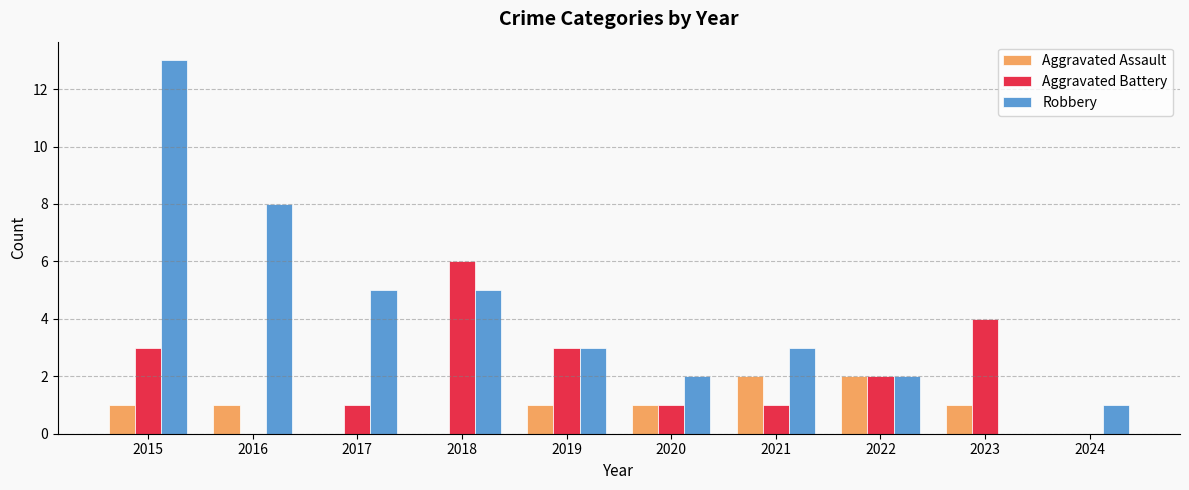

What is the sum of the Aggravated Battery values at 2024 and 2019?

3